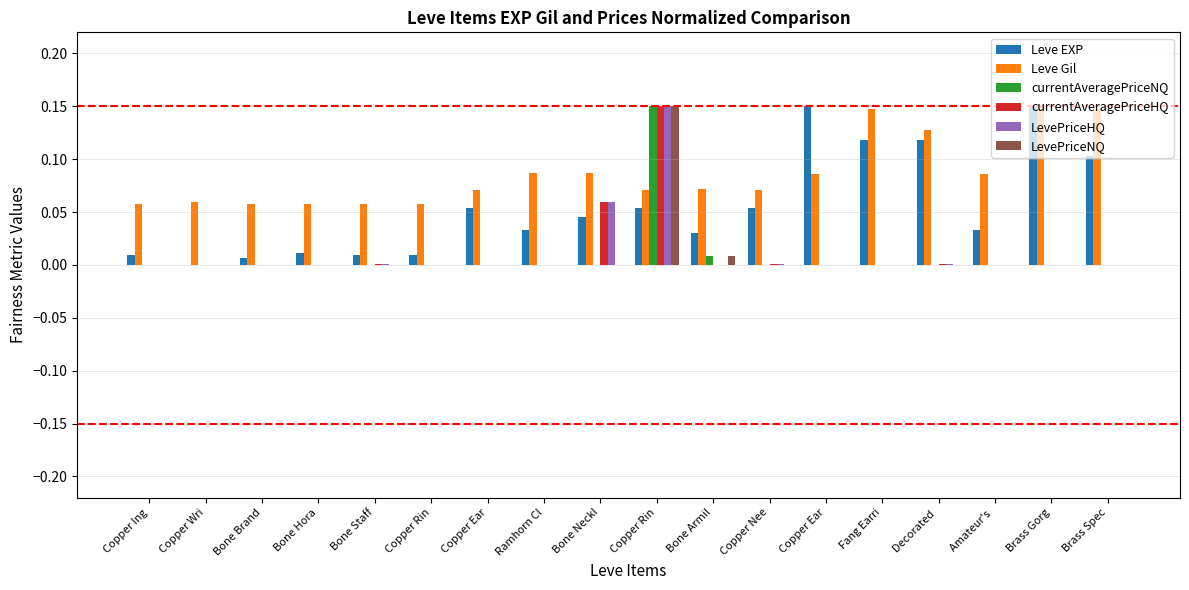

What is the label of the 1st bar from the left?

Copper Ing